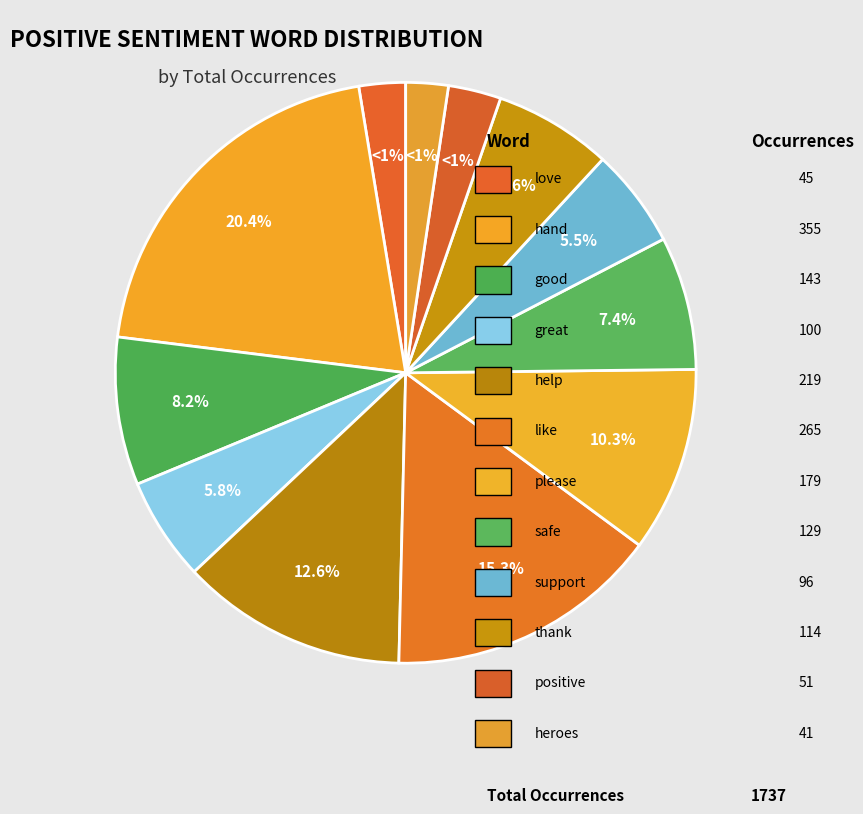

What portion of the pie excludes heroes?

97.6%